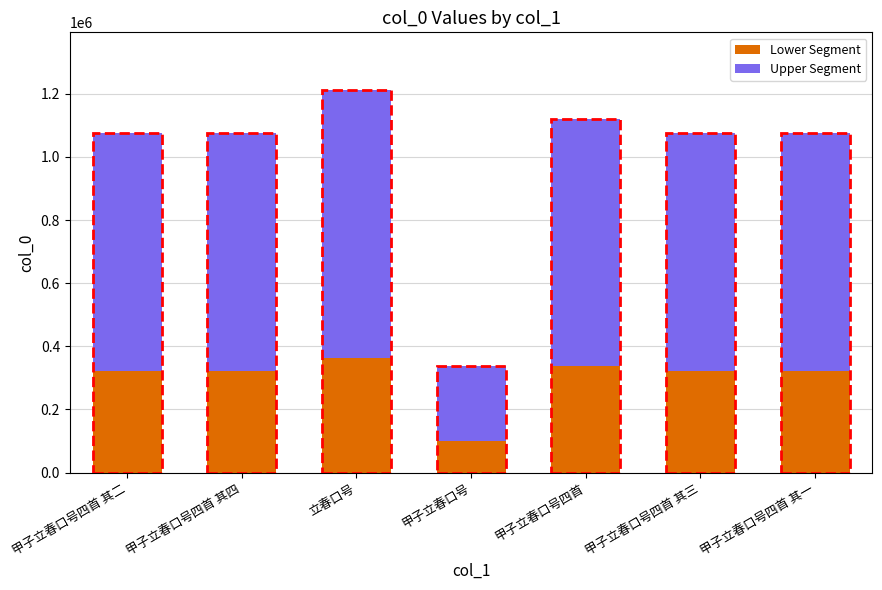

The Lower Segment series shows 534311.3 at 甲子立春口号四首 其四. True or false?

False